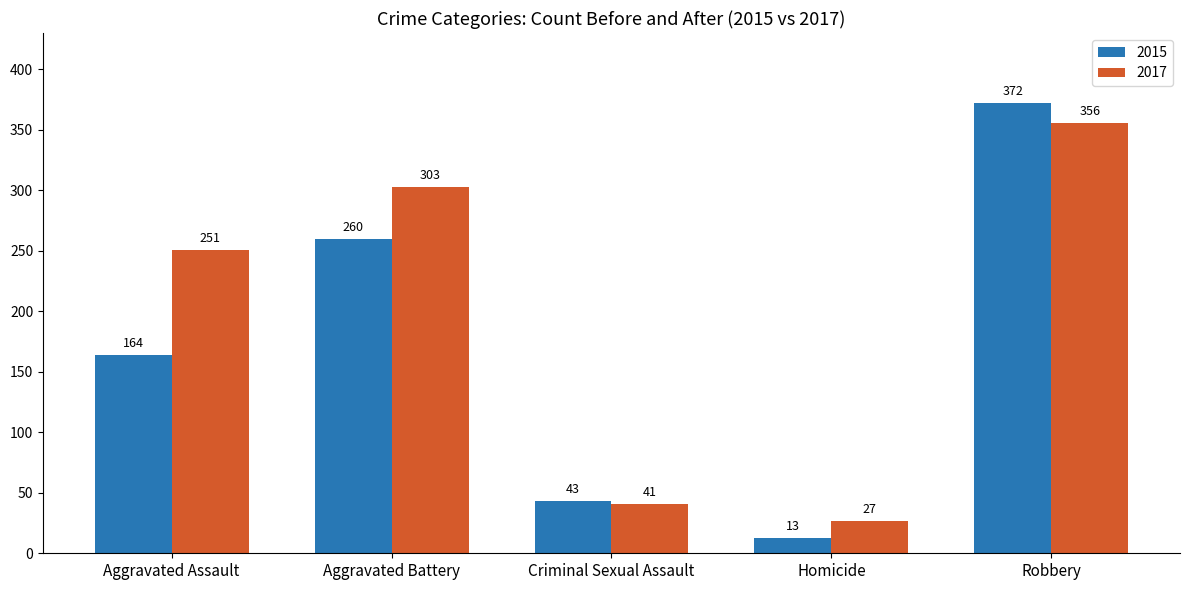

At how many categories does at least one series exceed 148?

3